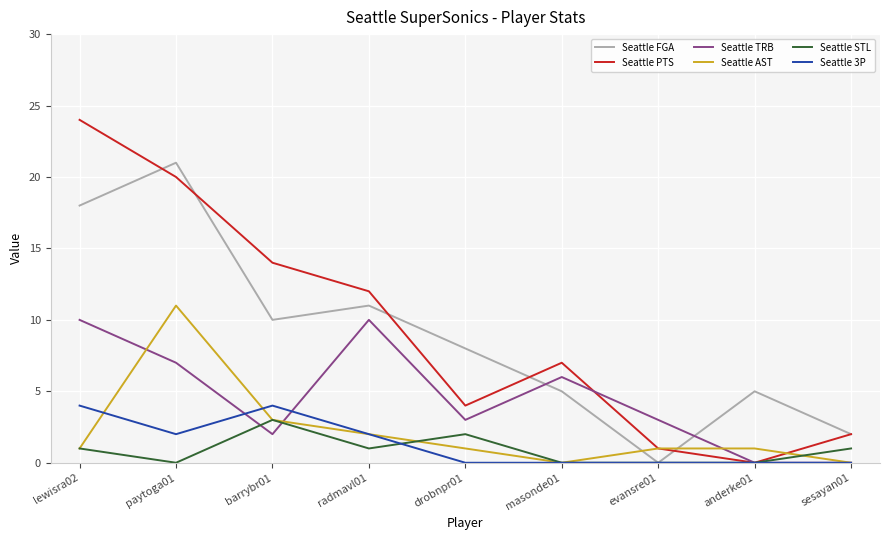

Rank the series by their maximum value, from highest to lowest.

Seattle PTS, Seattle FGA, Seattle AST, Seattle TRB, Seattle 3P, Seattle STL